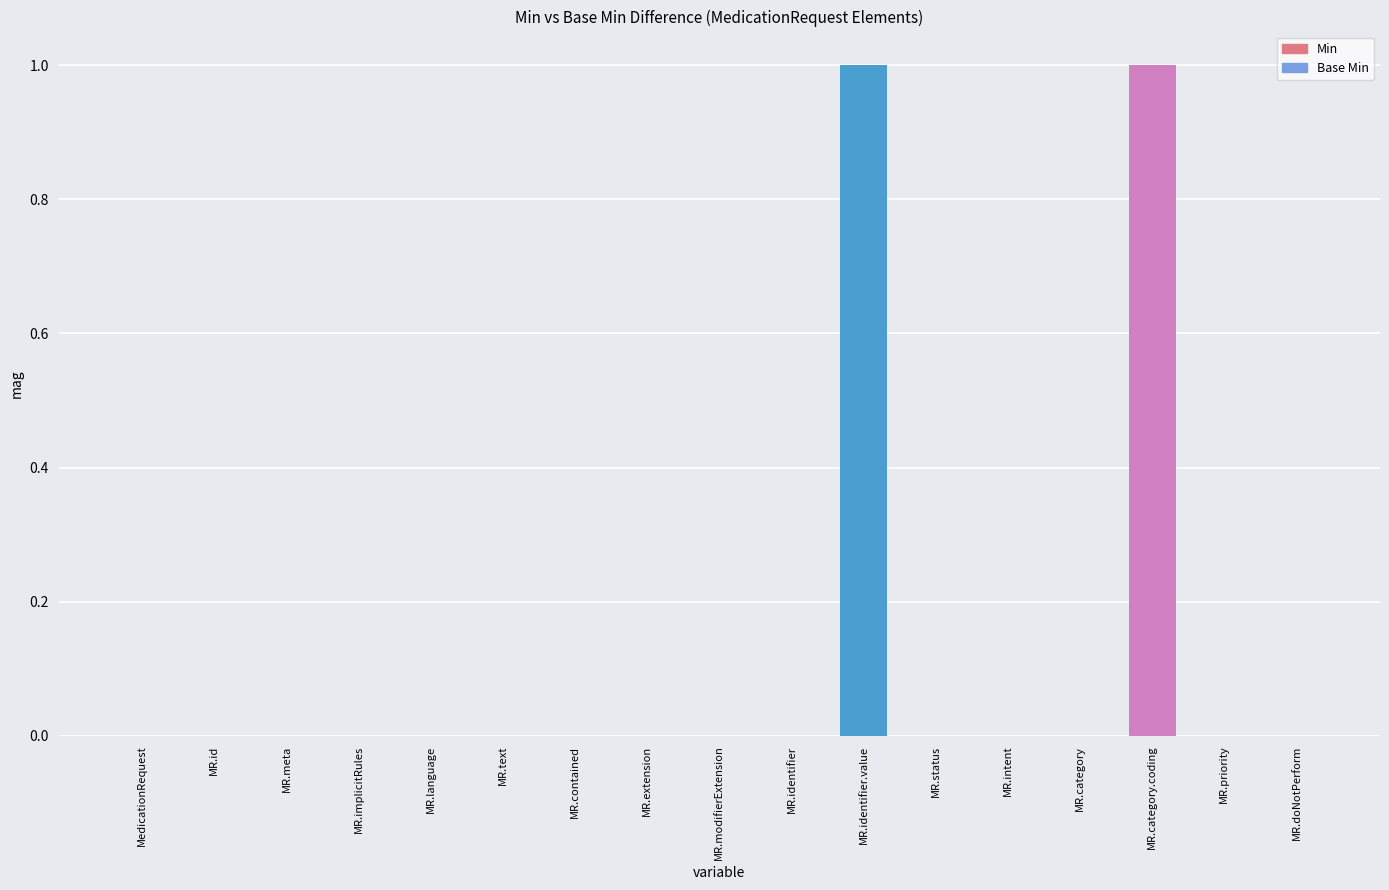

Which has a higher value, MR.category.coding or MR.identifier?

MR.category.coding